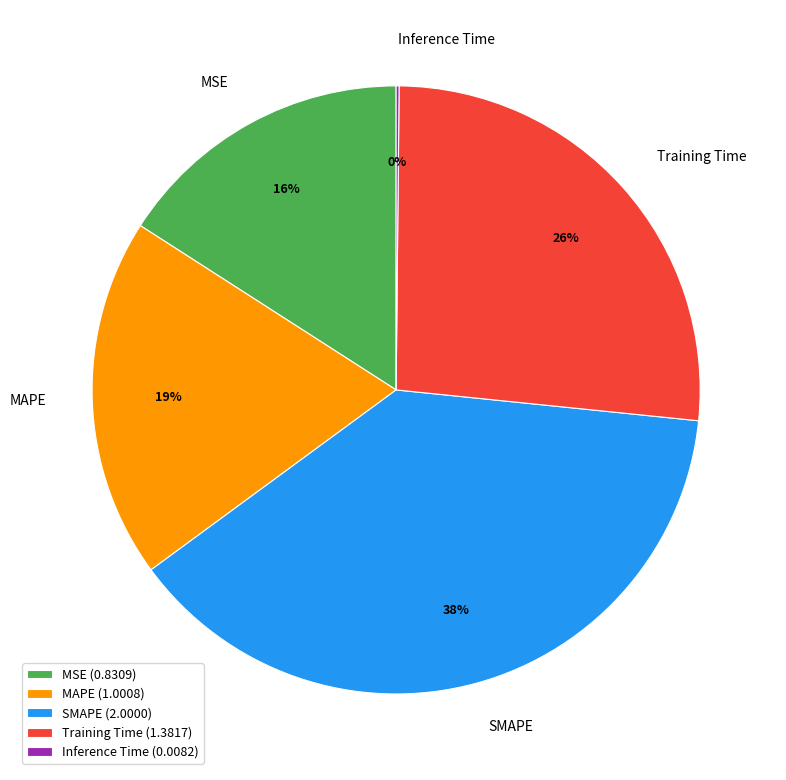

To the nearest percent, what is the average slice percentage?

20%